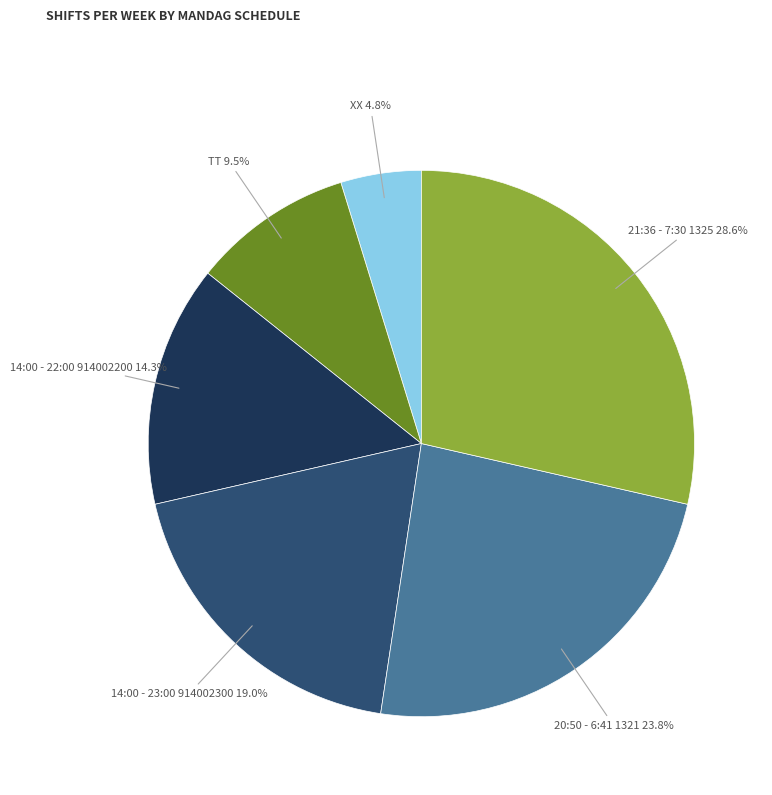

How many slices are in this pie chart?

6